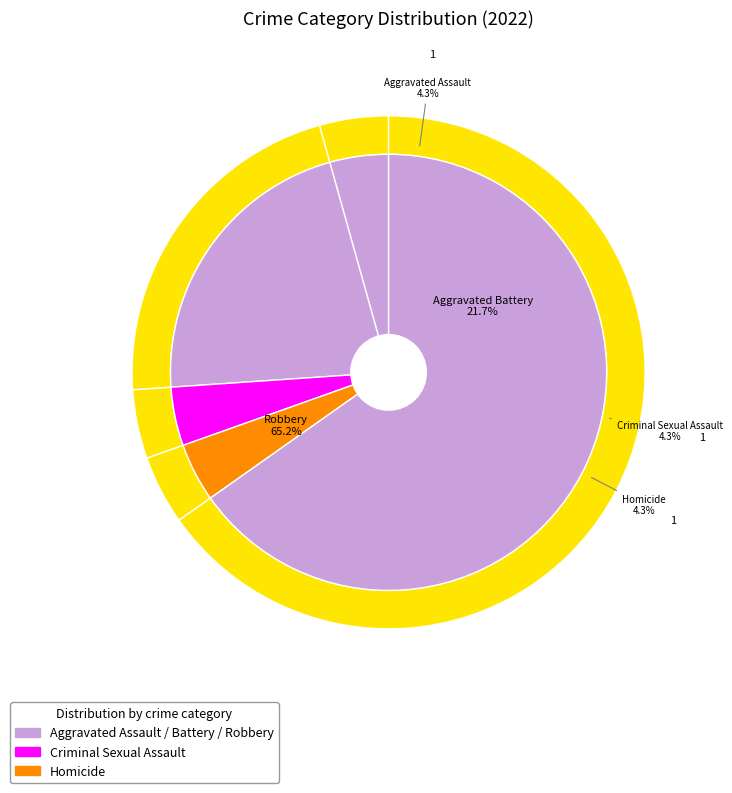

The Criminal Sexual Assault slice represents 11% of the pie. True or false?

False